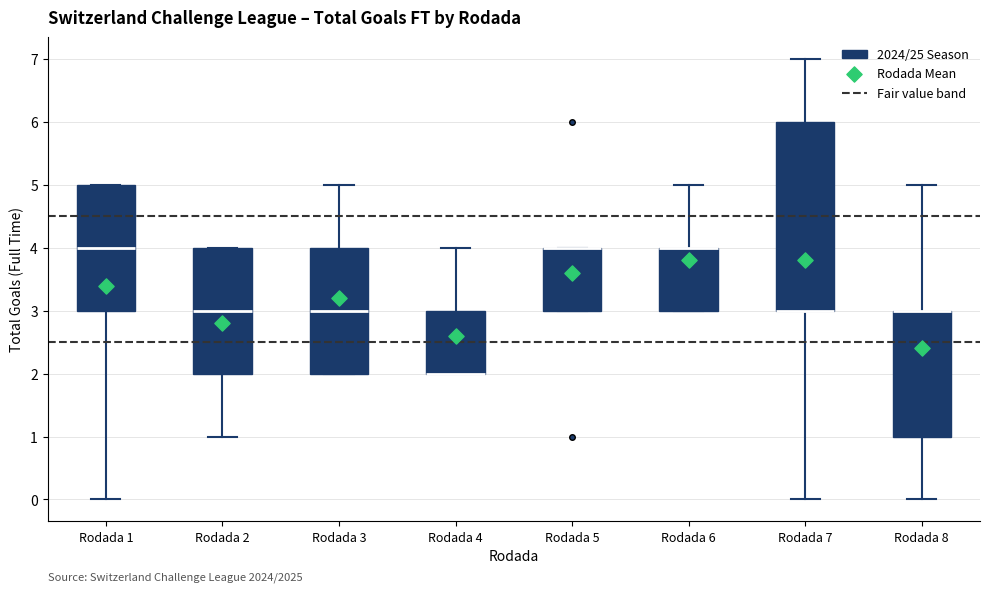

Where is the upper edge of the box for Rodada 1 on the y-axis? The values are not printed on the chart, so give them approximately, as read against the axis.

5